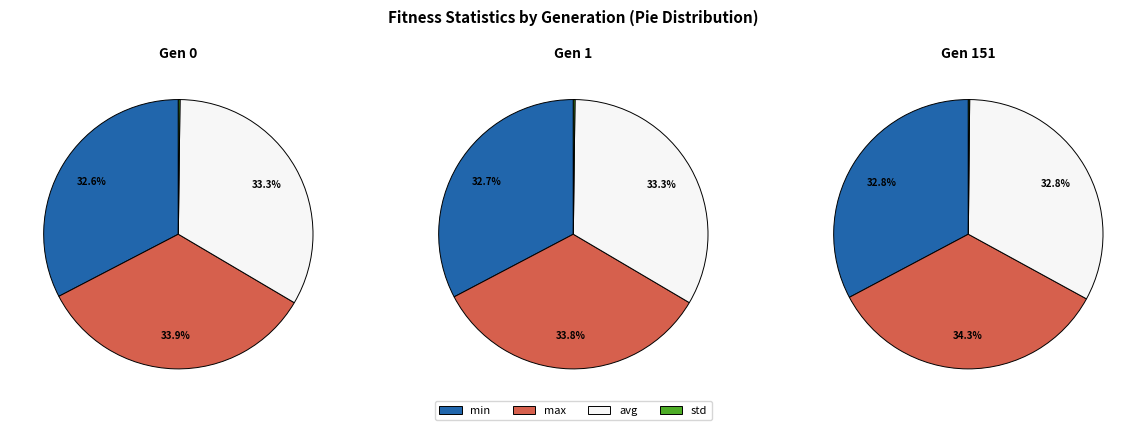

How many segments does this pie chart have?

4